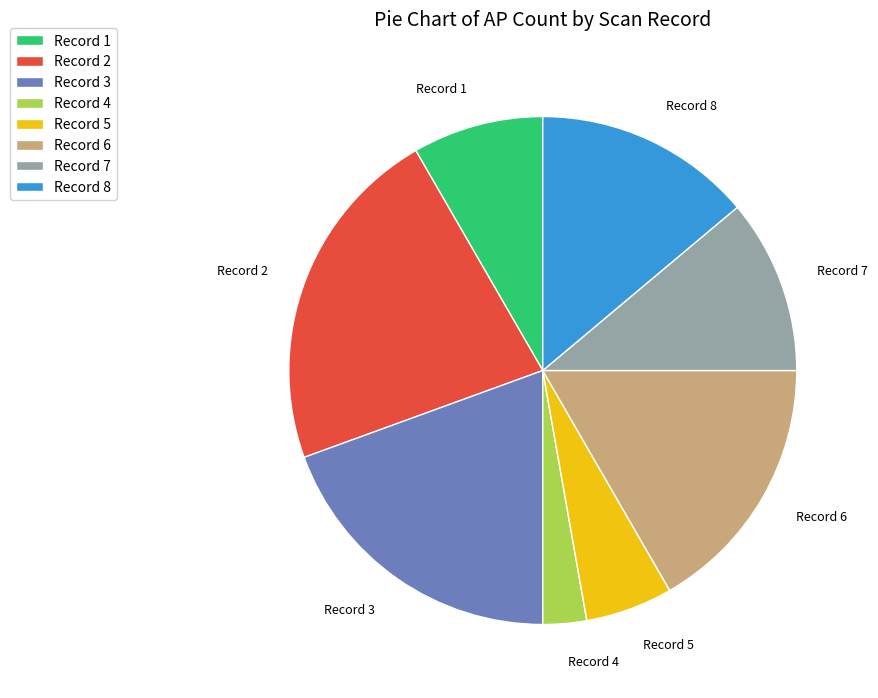

Is there any slice that represents more than half of the pie?

No